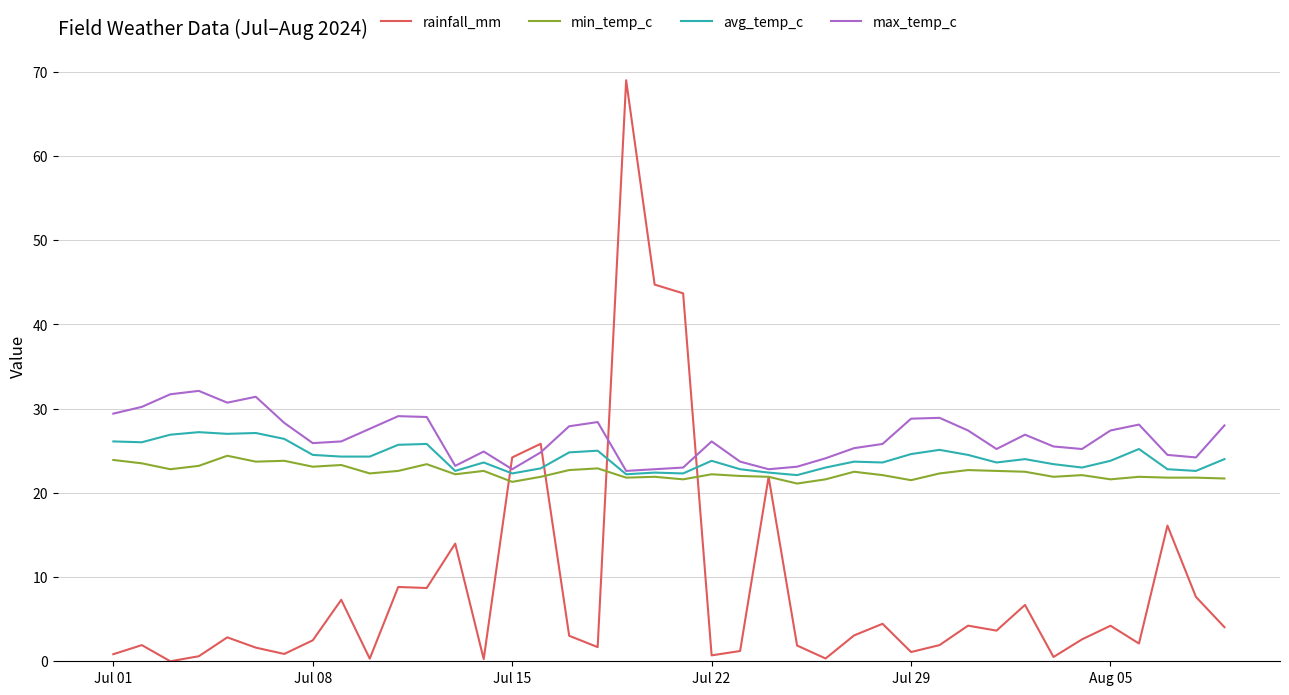

What is the maximum value shown in the chart?

69.0